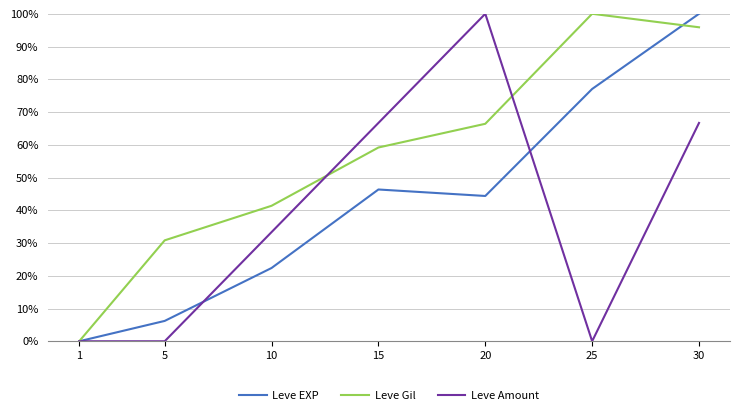

Rank the series at 20 from highest to lowest value.

Leve Amount, Leve Gil, Leve EXP